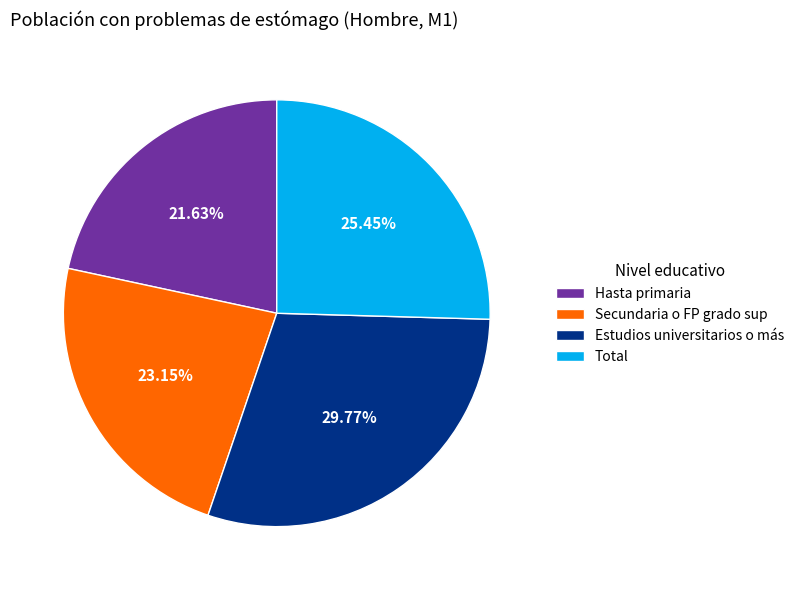

Which category has the smallest portion of the pie?

Hasta primaria